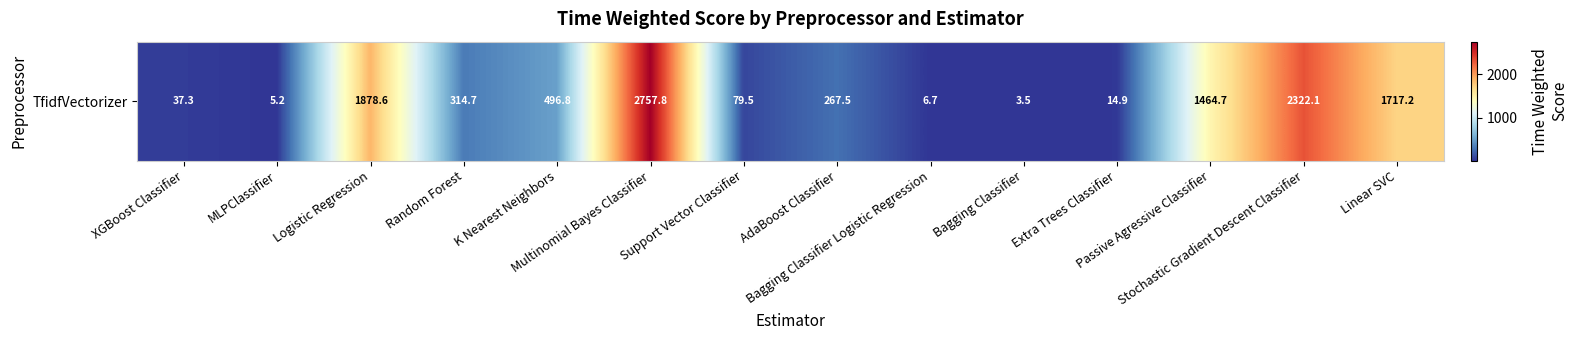

Reading left to right, extract all data points from this chart.

XGBoost Classifier=37.3	MLPClassifier=5.2	Logistic Regression=1878.6	Random Forest=314.7	K Nearest Neighbors=496.8	Multinomial Bayes Classifier=2757.8	Support Vector Classifier=79.5	AdaBoost Classifier=267.5	Bagging Classifier Logistic Regression=6.7	Bagging Classifier=3.5	Extra Trees Classifier=14.9	Passive Agressive Classifier=1464.7	Stochastic Gradient Descent Classifier=2322.1	Linear SVC=1717.2